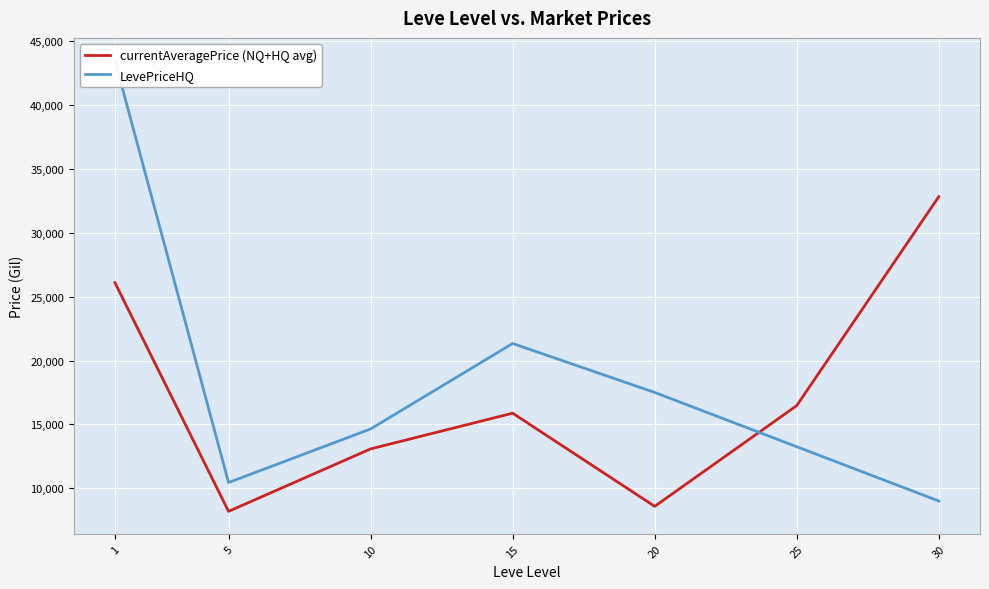

What is the maximum value for currentAveragePrice (NQ+HQ avg)?

32833.1